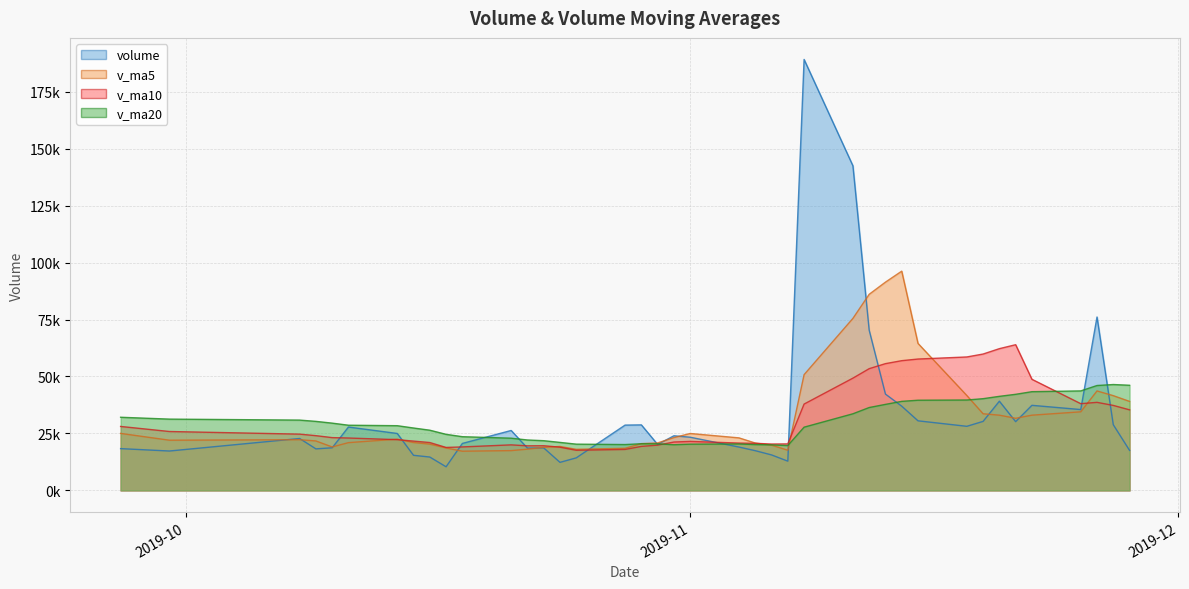

Reading left to right, list all the values displayed in this chart.

volume: 2019-11-28=17571.9	2019-11-27=28833.3	2019-11-26=76106.5	2019-11-25=35489.7	2019-11-22=37345.7	2019-11-21=30179.9	2019-11-20=39162.8	2019-11-19=30293.5	2019-11-18=28136.3	2019-11-15=30546.0	2019-11-14=36966.6	2019-11-13=42274.2	2019-11-12=70323.2	2019-11-11=142465.3	2019-11-08=189135.0	2019-11-07=12841.3	2019-11-06=15583.0	2019-11-05=17440.5	2019-11-04=19029.6	2019-11-01=23352.7	2019-10-31=23977.1	2019-10-30=20176.5	2019-10-29=28764.0	2019-10-28=28668.3	2019-10-25=14294.5	2019-10-24=12317.0	2019-10-23=18660.7	2019-10-22=18578.0	2019-10-21=26308.8	2019-10-18=20619.7	2019-10-17=10379.2	2019-10-16=14649.5	2019-10-15=15410.5	2019-10-14=24999.1	2019-10-11=27817.6	2019-10-10=18709.5	2019-10-09=18238.1	2019-10-08=22788.9	2019-09-30=17294.0	2019-09-27=18342.3
v_ma5: 2019-11-28=39069.4	2019-11-27=41591.0	2019-11-26=43656.9	2019-11-25=34494.3	2019-11-22=33023.7	2019-11-21=31663.7	2019-11-20=33021.0	2019-11-19=33643.3	2019-11-18=41649.2	2019-11-15=64515.1	2019-11-14=96232.9	2019-11-13=91407.8	2019-11-12=86069.6	2019-11-11=75493.0	2019-11-08=50805.9	2019-11-07=17649.4	2019-11-06=19876.6	2019-11-05=20795.3	2019-11-04=23060.0	2019-11-01=24987.7	2019-10-31=23176.1	2019-10-30=20844.0	2019-10-29=20540.9	2019-10-28=18503.7	2019-10-25=18031.8	2019-10-24=19296.8	2019-10-23=18909.3	2019-10-22=18107.0	2019-10-21=17473.5	2019-10-18=17211.6	2019-10-17=18651.2	2019-10-16=20317.2	2019-10-15=21034.9	2019-10-14=22510.6	2019-10-11=20969.6	2019-10-10=19074.6	2019-10-09=21717.9	2019-10-08=22262.9	2019-09-30=22044.0	2019-09-27=25026.1
v_ma10: 2019-11-28=35366.6	2019-11-27=37306.0	2019-11-26=38650.1	2019-11-25=38071.8	2019-11-22=48769.3	2019-11-21=63948.3	2019-11-20=62214.4	2019-11-19=59856.4	2019-11-18=58571.1	2019-11-15=57660.5	2019-11-14=56941.1	2019-11-13=55642.2	2019-11-12=53432.4	2019-11-11=49276.5	2019-11-08=37896.8	2019-11-07=20412.7	2019-11-06=20360.3	2019-11-05=20668.1	2019-11-04=20781.8	2019-11-01=21509.7	2019-10-31=21236.5	2019-10-30=19876.7	2019-10-29=19324.0	2019-10-28=17988.6	2019-10-25=17621.7	2019-10-24=18974.0	2019-10-23=19613.2	2019-10-22=19571.0	2019-10-21=19992.1	2019-10-18=19090.6	2019-10-17=18862.9	2019-10-16=21017.6	2019-10-15=21648.9	2019-10-14=22277.3	2019-10-11=22997.9	2019-10-10=23175.4	2019-10-09=24033.1	2019-10-08=24703.6	2019-09-30=25857.0	2019-09-27=28075.7
v_ma20: 2019-11-28=46153.9	2019-11-27=46474.1	2019-11-26=46041.3	2019-11-25=43674.2	2019-11-22=43333.1	2019-11-21=42180.5	2019-11-20=41287.4	2019-11-19=40262.3	2019-11-18=39676.5	2019-11-15=39585.1	2019-11-14=39088.8	2019-11-13=37759.4	2019-11-12=36378.2	2019-11-11=33632.6	2019-11-08=27759.2	2019-11-07=19693.4	2019-11-06=19986.8	2019-11-05=20119.5	2019-11-04=20387.0	2019-11-01=20300.2	2019-10-31=20049.7	2019-10-30=20447.1	2019-10-29=20486.4	2019-10-28=20133.0	2019-10-25=20309.8	2019-10-24=21074.7	2019-10-23=21823.2	2019-10-22=22137.3	2019-10-21=22924.5	2019-10-18=23583.1	2019-10-17=24616.2	2019-10-16=26431.1	2019-10-15=27396.0	2019-10-14=28407.6	2019-10-11=28618.4	2019-10-10=29530.3	2019-10-09=30304.8	2019-10-08=30865.2	2019-09-30=31295.5	2019-09-27=32113.0